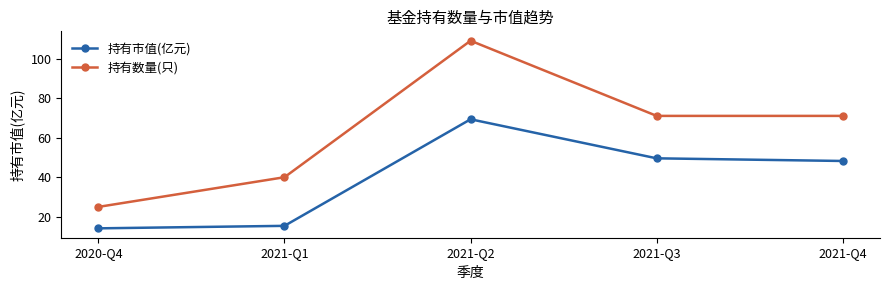

How many data points in 持有数量(只) are less than 71?

2